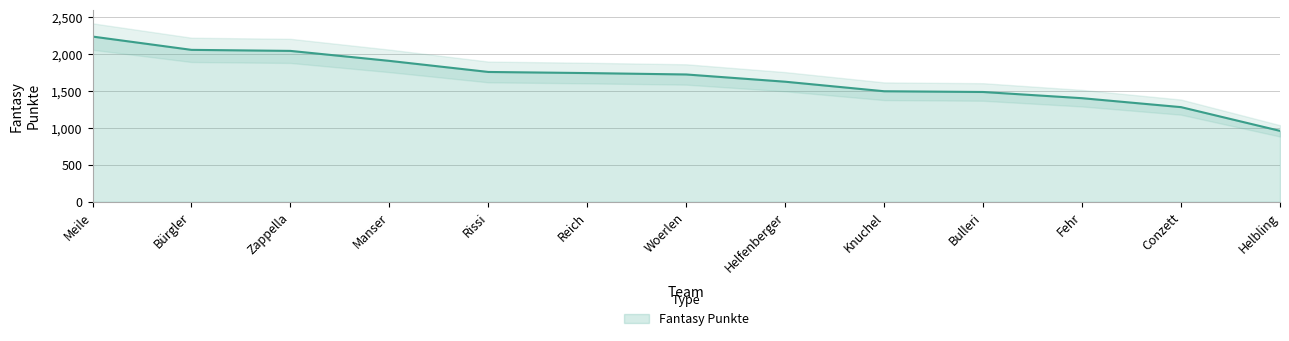

List the labels in order of value, largest first.

Meile, Bürgler, Zappella, Manser, Rissi, Reich, Woerlen, Helfenberger, Knuchel, Bulleri, Fehr, Conzett, Helbling